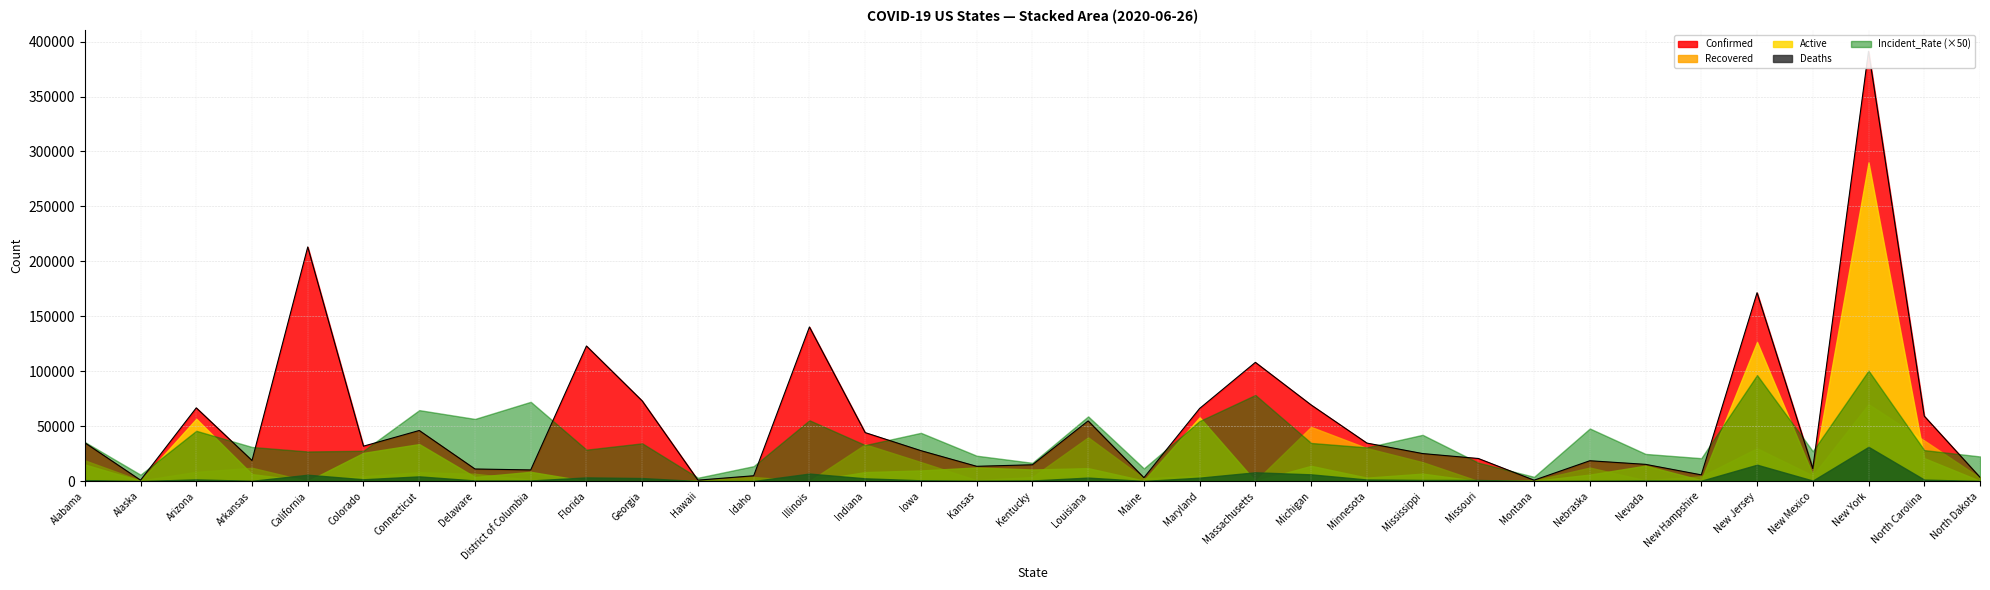

What is the sum of the Confirmed values at Louisiana and Colorado?

86565.0